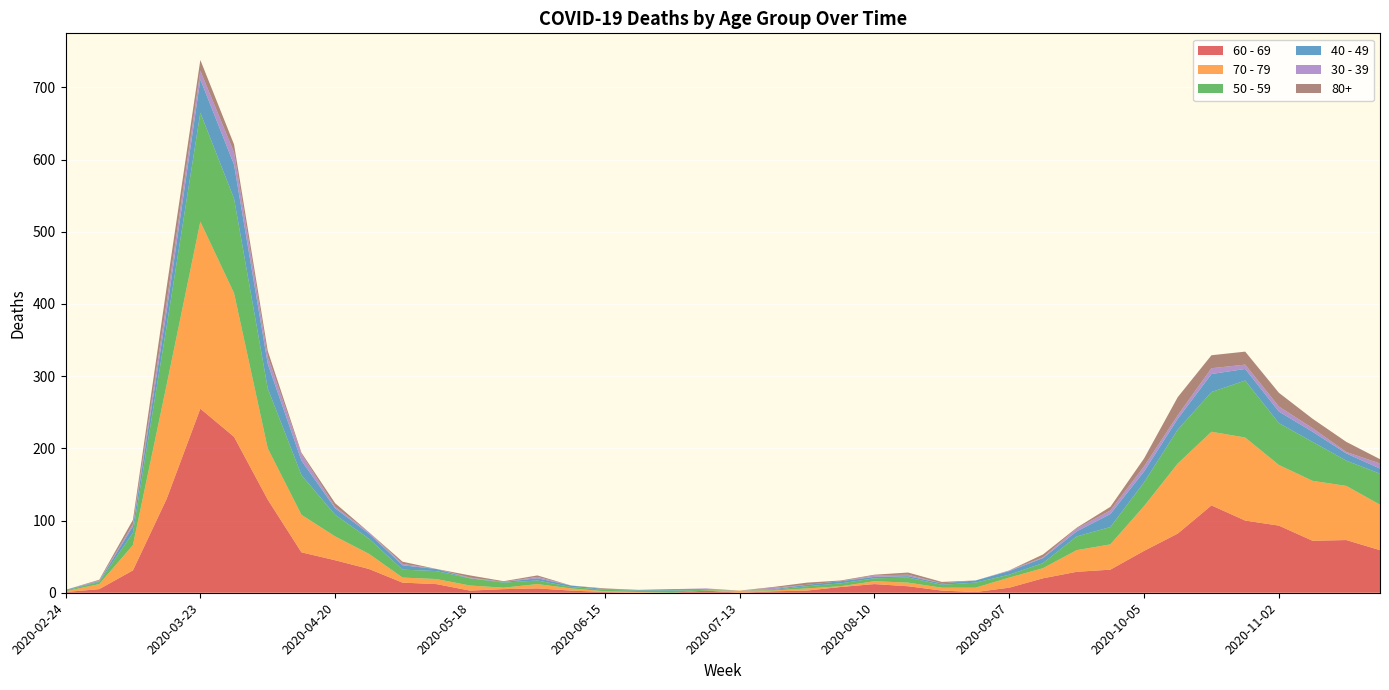

Reading right to left, extract all data points from this chart.

60 - 69: 2020-11-23=59	2020-11-16=73	2020-11-09=72	2020-11-02=93	2020-10-26=100	2020-10-19=121	2020-10-12=82	2020-10-05=58	2020-09-28=32	2020-09-21=29	2020-09-14=20	2020-09-07=7	2020-08-31=1	2020-08-24=3	2020-08-17=9	2020-08-10=12	2020-08-03=8	2020-07-27=3	2020-07-20=2	2020-07-13=0	2020-07-06=3	2020-06-29=0	2020-06-22=0	2020-06-15=1	2020-06-08=3	2020-06-01=6	2020-05-25=5	2020-05-18=3	2020-05-11=12	2020-05-04=14	2020-04-27=33	2020-04-20=45	2020-04-13=56	2020-04-06=129	2020-03-30=216	2020-03-23=255	2020-03-16=130	2020-03-09=31	2020-03-02=5	2020-02-24=1
70 - 79: 2020-11-23=63	2020-11-16=75	2020-11-09=83	2020-11-02=84	2020-10-26=115	2020-10-19=102	2020-10-12=97	2020-10-05=62	2020-09-28=35	2020-09-21=30	2020-09-14=14	2020-09-07=14	2020-08-31=6	2020-08-24=4	2020-08-17=5	2020-08-10=4	2020-08-03=1	2020-07-27=3	2020-07-20=1	2020-07-13=3	2020-07-06=0	2020-06-29=0	2020-06-22=1	2020-06-15=1	2020-06-08=3	2020-06-01=6	2020-05-25=2	2020-05-18=7	2020-05-11=7	2020-05-04=7	2020-04-27=21	2020-04-20=33	2020-04-13=52	2020-04-06=71	2020-03-30=199	2020-03-23=259	2020-03-16=158	2020-03-09=35	2020-03-02=7	2020-02-24=1
50 - 59: 2020-11-23=43	2020-11-16=35	2020-11-09=54	2020-11-02=58	2020-10-26=79	2020-10-19=55	2020-10-12=47	2020-10-05=33	2020-09-28=24	2020-09-21=19	2020-09-14=7	2020-09-07=4	2020-08-31=7	2020-08-24=4	2020-08-17=7	2020-08-10=4	2020-08-03=4	2020-07-27=3	2020-07-20=1	2020-07-13=0	2020-07-06=1	2020-06-29=3	2020-06-22=2	2020-06-15=2	2020-06-08=2	2020-06-01=5	2020-05-25=7	2020-05-18=10	2020-05-11=11	2020-05-04=11	2020-04-27=21	2020-04-20=30	2020-04-13=55	2020-04-06=83	2020-03-30=131	2020-03-23=151	2020-03-16=81	2020-03-09=17	2020-03-02=3	2020-02-24=1
40 - 49: 2020-11-23=7	2020-11-16=10	2020-11-09=14	2020-11-02=16	2020-10-26=16	2020-10-19=25	2020-10-12=15	2020-10-05=15	2020-09-28=18	2020-09-21=7	2020-09-14=7	2020-09-07=5	2020-08-31=3	2020-08-24=2	2020-08-17=2	2020-08-10=2	2020-08-03=3	2020-07-27=2	2020-07-20=1	2020-07-13=0	2020-07-06=1	2020-06-29=2	2020-06-22=1	2020-06-15=1	2020-06-08=2	2020-06-01=3	2020-05-25=1	2020-05-18=0	2020-05-11=3	2020-05-04=6	2020-04-27=7	2020-04-20=9	2020-04-13=20	2020-04-06=34	2020-03-30=47	2020-03-23=46	2020-03-16=21	2020-03-09=9	2020-03-02=1	2020-02-24=1
30 - 39: 2020-11-23=7	2020-11-16=2	2020-11-09=5	2020-11-02=7	2020-10-26=6	2020-10-19=8	2020-10-12=5	2020-10-05=7	2020-09-28=5	2020-09-21=4	2020-09-14=1	2020-09-07=1	2020-08-31=0	2020-08-24=0	2020-08-17=2	2020-08-10=2	2020-08-03=0	2020-07-27=0	2020-07-20=2	2020-07-13=0	2020-07-06=1	2020-06-29=0	2020-06-22=0	2020-06-15=0	2020-06-08=0	2020-06-01=2	2020-05-25=0	2020-05-18=1	2020-05-11=0	2020-05-04=2	2020-04-27=2	2020-04-20=2	2020-04-13=9	2020-04-06=10	2020-03-30=17	2020-03-23=12	2020-03-16=12	2020-03-09=3	2020-03-02=1	2020-02-24=0
80+: 2020-11-23=6	2020-11-16=14	2020-11-09=13	2020-11-02=19	2020-10-26=18	2020-10-19=18	2020-10-12=25	2020-10-05=11	2020-09-28=5	2020-09-21=1	2020-09-14=4	2020-09-07=0	2020-08-31=0	2020-08-24=2	2020-08-17=3	2020-08-10=1	2020-08-03=1	2020-07-27=3	2020-07-20=1	2020-07-13=0	2020-07-06=0	2020-06-29=0	2020-06-22=0	2020-06-15=1	2020-06-08=0	2020-06-01=2	2020-05-25=1	2020-05-18=3	2020-05-11=0	2020-05-04=3	2020-04-27=0	2020-04-20=5	2020-04-13=2	2020-04-06=8	2020-03-30=11	2020-03-23=15	2020-03-16=21	2020-03-09=6	2020-03-02=1	2020-02-24=0